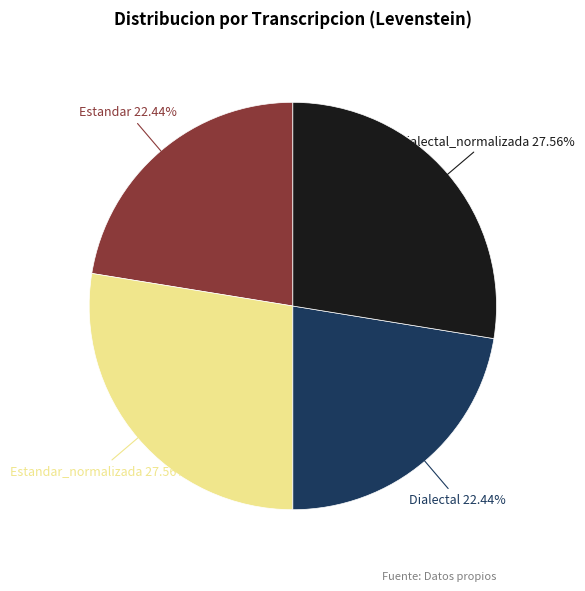

What is the ratio of the value at Estandar_normalizada to the value at Dialectal?

1.2